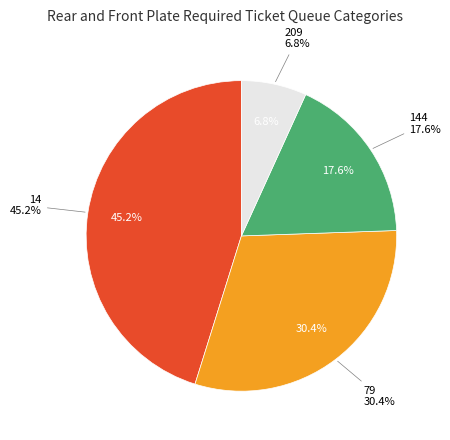

Is the sum of 209 and 79 greater than half?

No